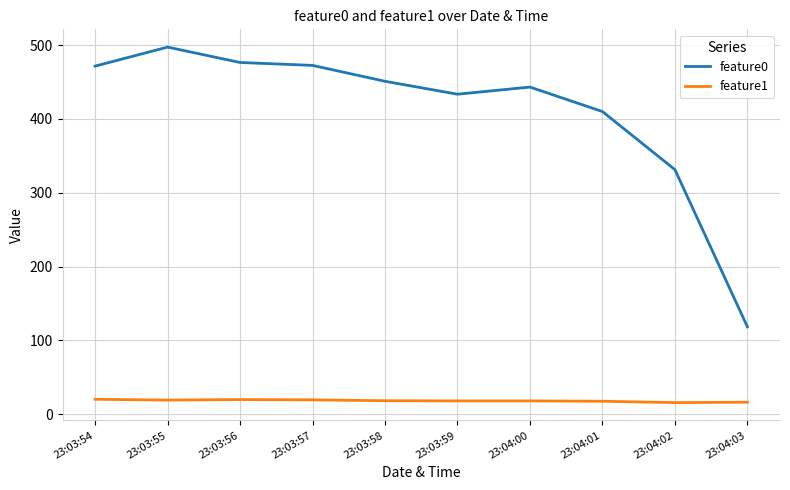

Where is feature0 nearest to the value 307?

23:04:02